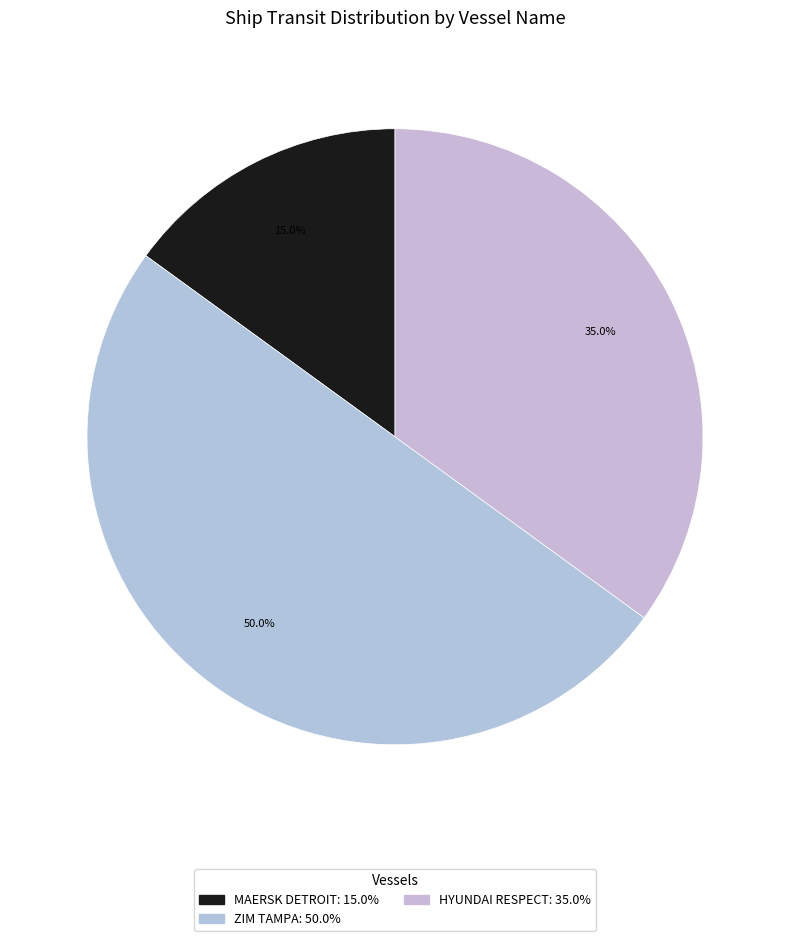

What is the ratio of the value at ZIM TAMPA to the value at MAERSK DETROIT?

3.3